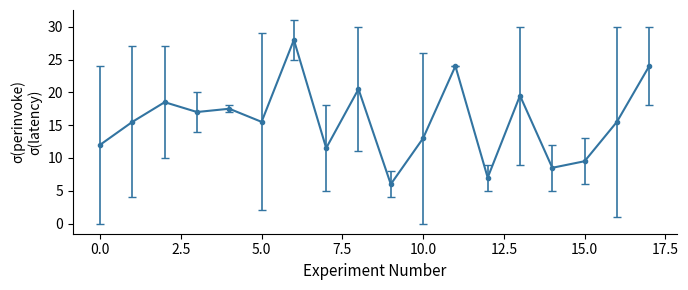

What is the value of the 12th point from the left?

24.0